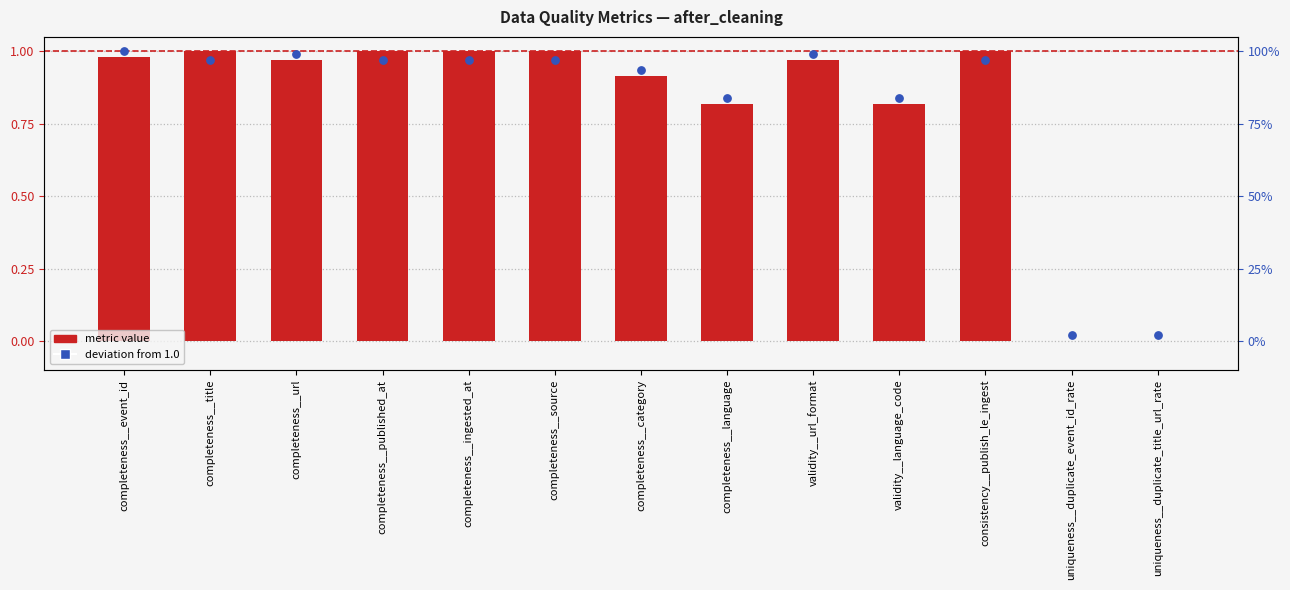

Which series contains the highest Y value?

deviation from 1.0